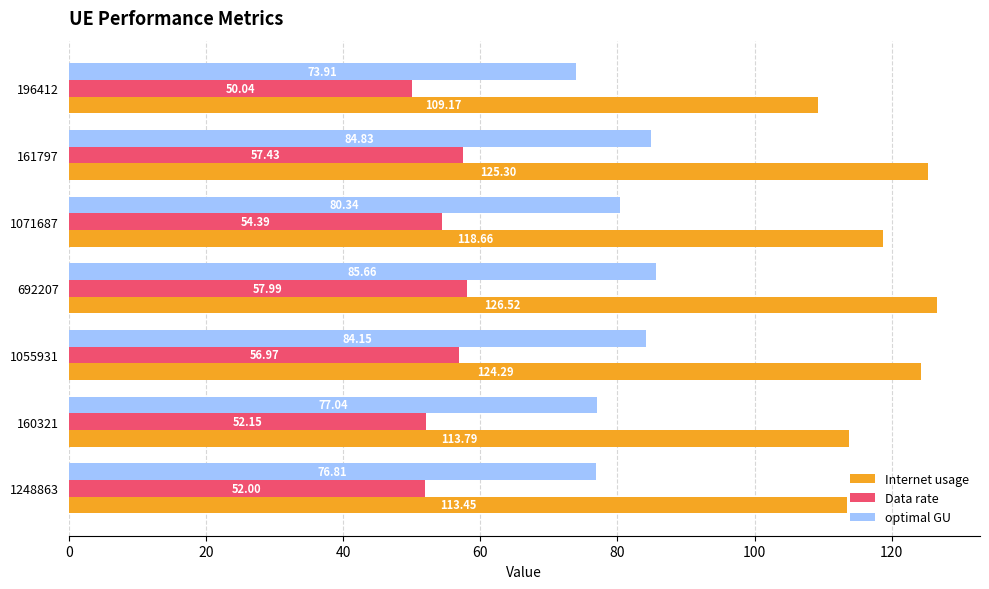

Which series has the largest range (max minus min)?

Internet usage